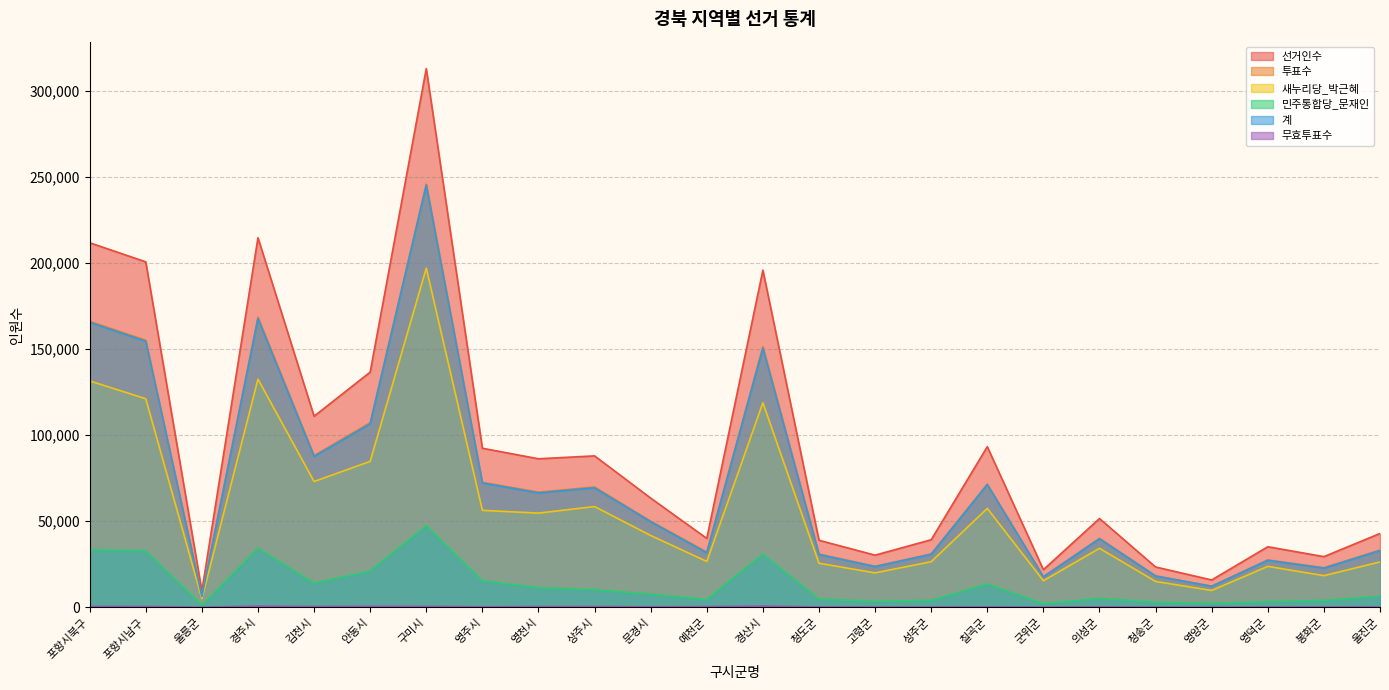

What is the difference between the highest and lowest values at 영천시?

85875